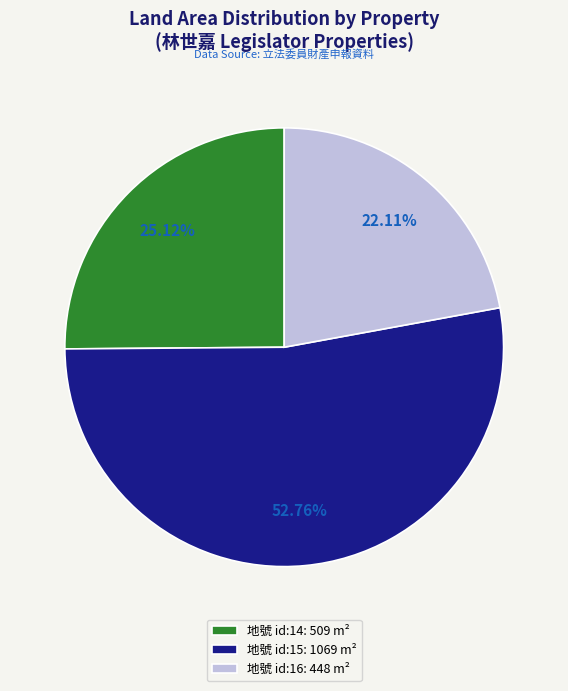

Between 地號 id:16: 448 m² and 地號 id:15: 1069 m², which is larger?

地號 id:15: 1069 m²